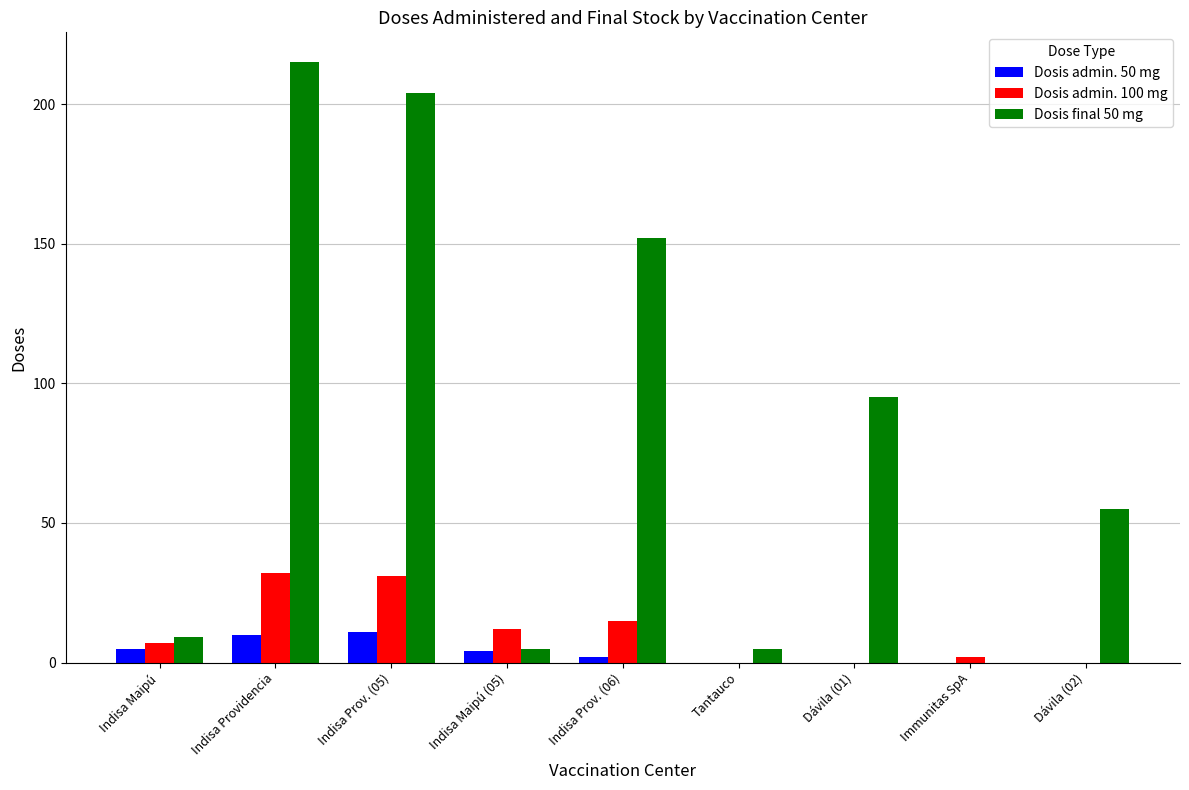

What is the sum of all Dosis admin. 100 mg values?

99